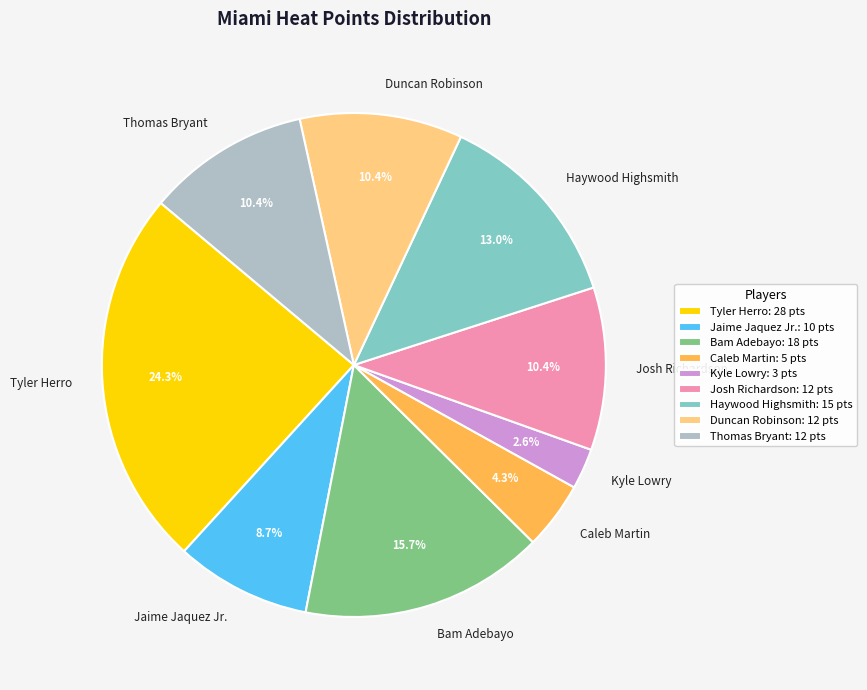

What percentage is NOT represented by Josh Richardson?

89.6%